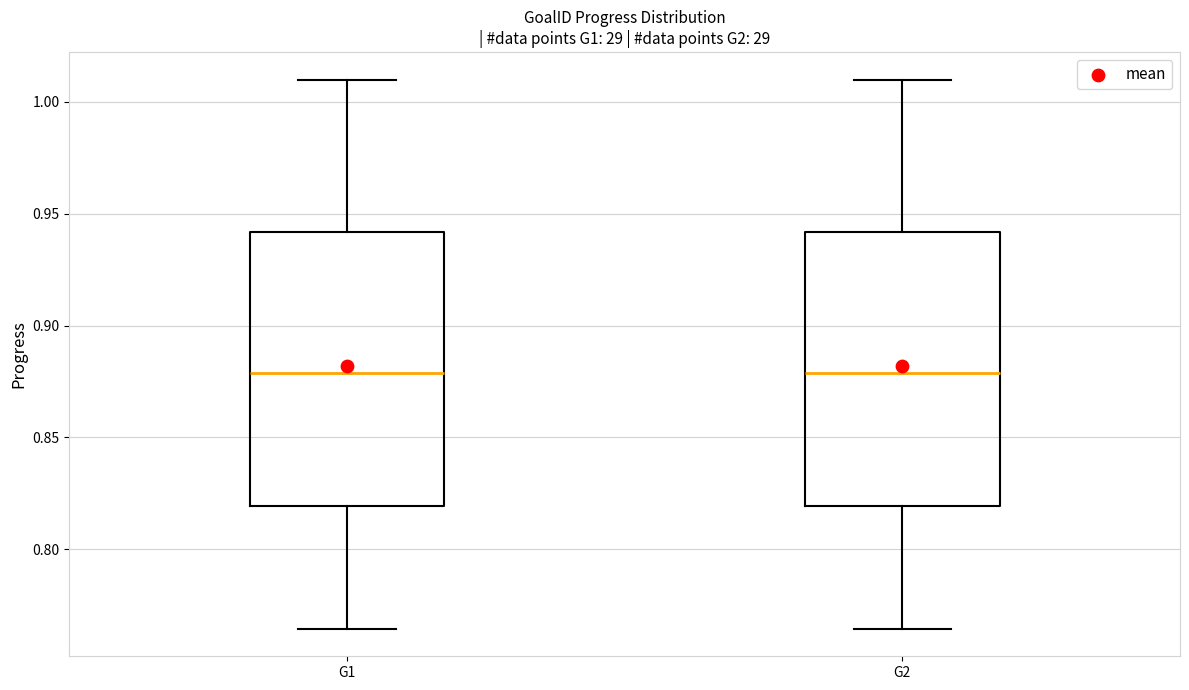

Where does the median line of the box for G1 sit on the y-axis? The values are not printed on the chart, so give them approximately, as read against the axis.

0.880